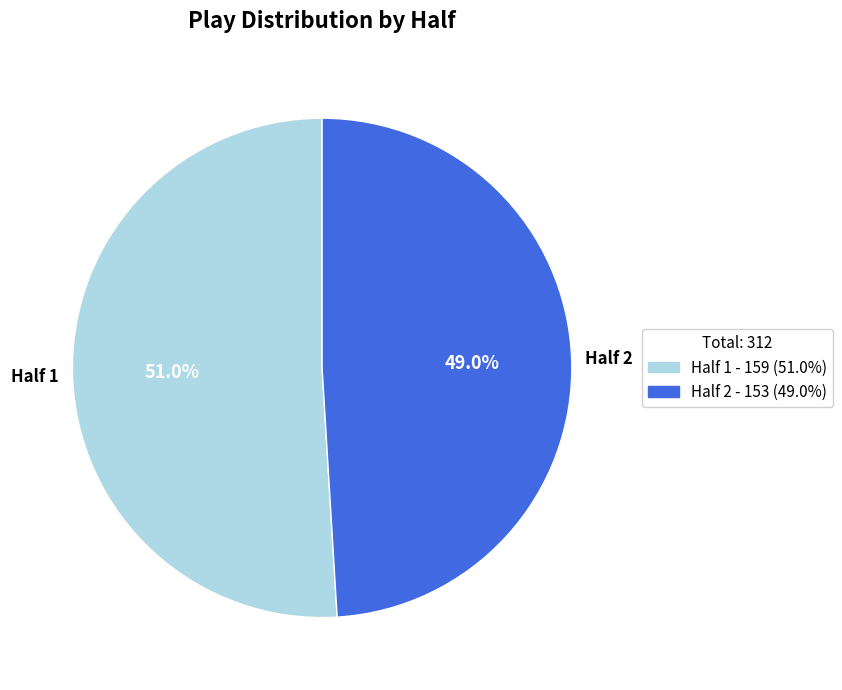

To the nearest percent, what is the average slice percentage?

50%